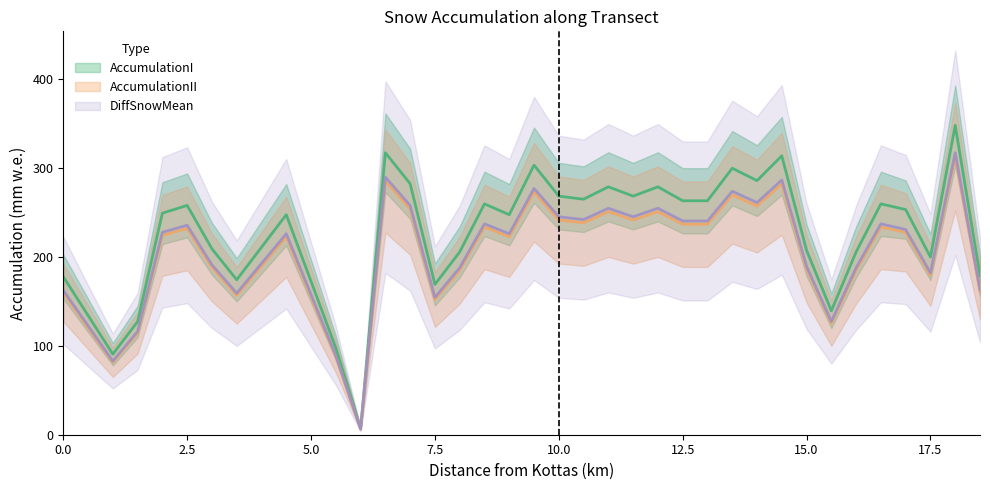

What is the difference between the AccumulationI values at 13 and 9?

14.3